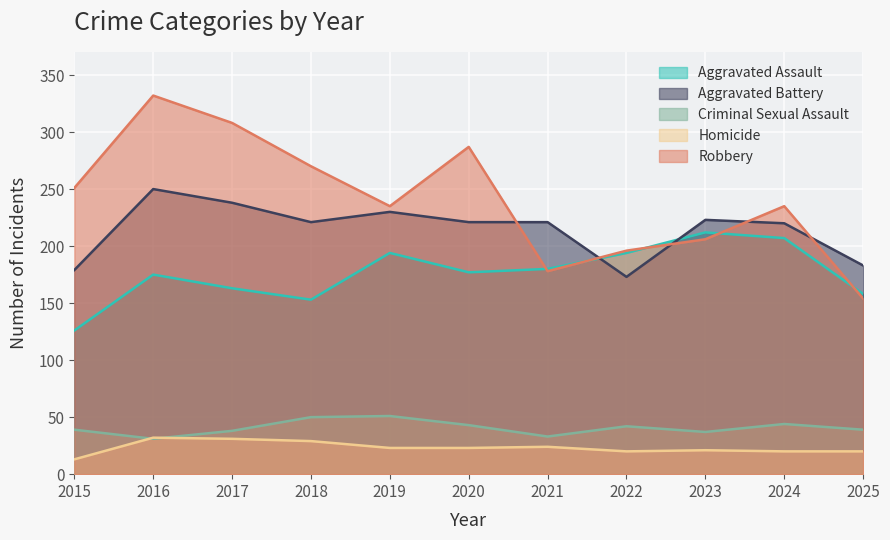

What is the difference between the highest and lowest values at 2017?

277